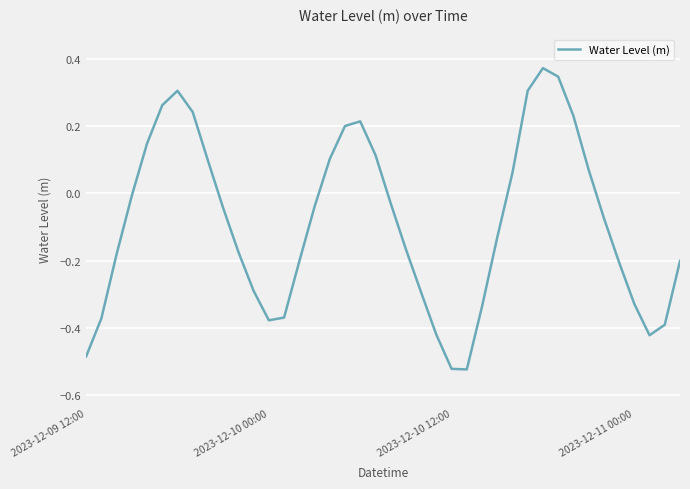

What is the difference between the maximum and minimum values?

0.9